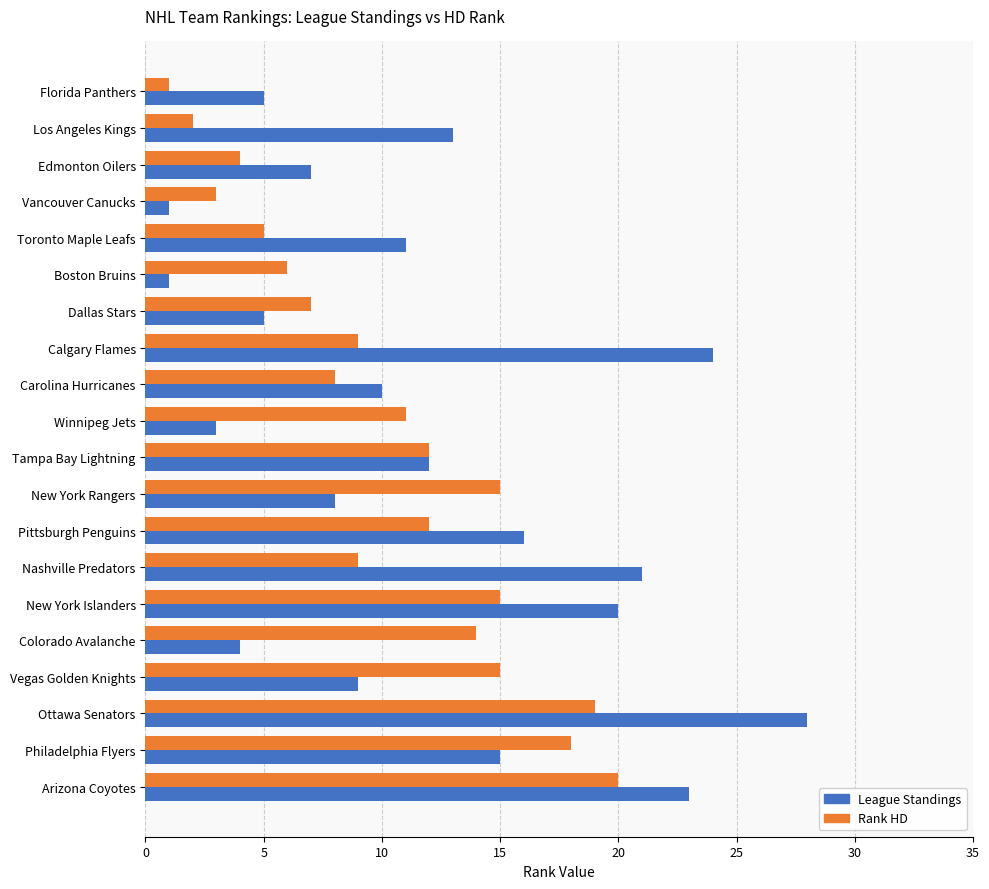

What is the sum of all Rank HD values?

205